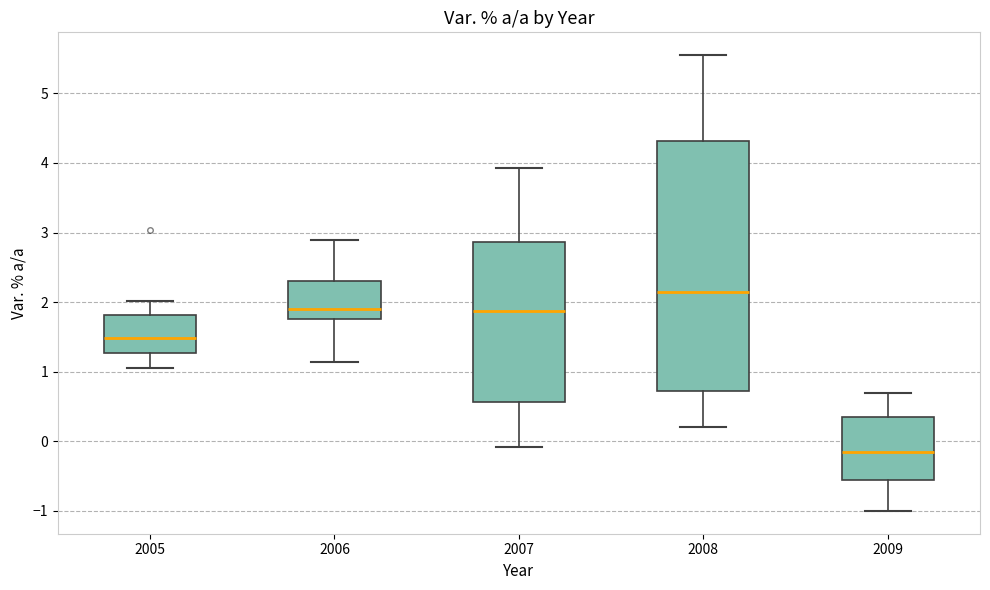

Where does the median line of the box at x = 2009 sit on the y-axis? The values are not printed on the chart, so give them approximately, as read against the axis.

-0.1